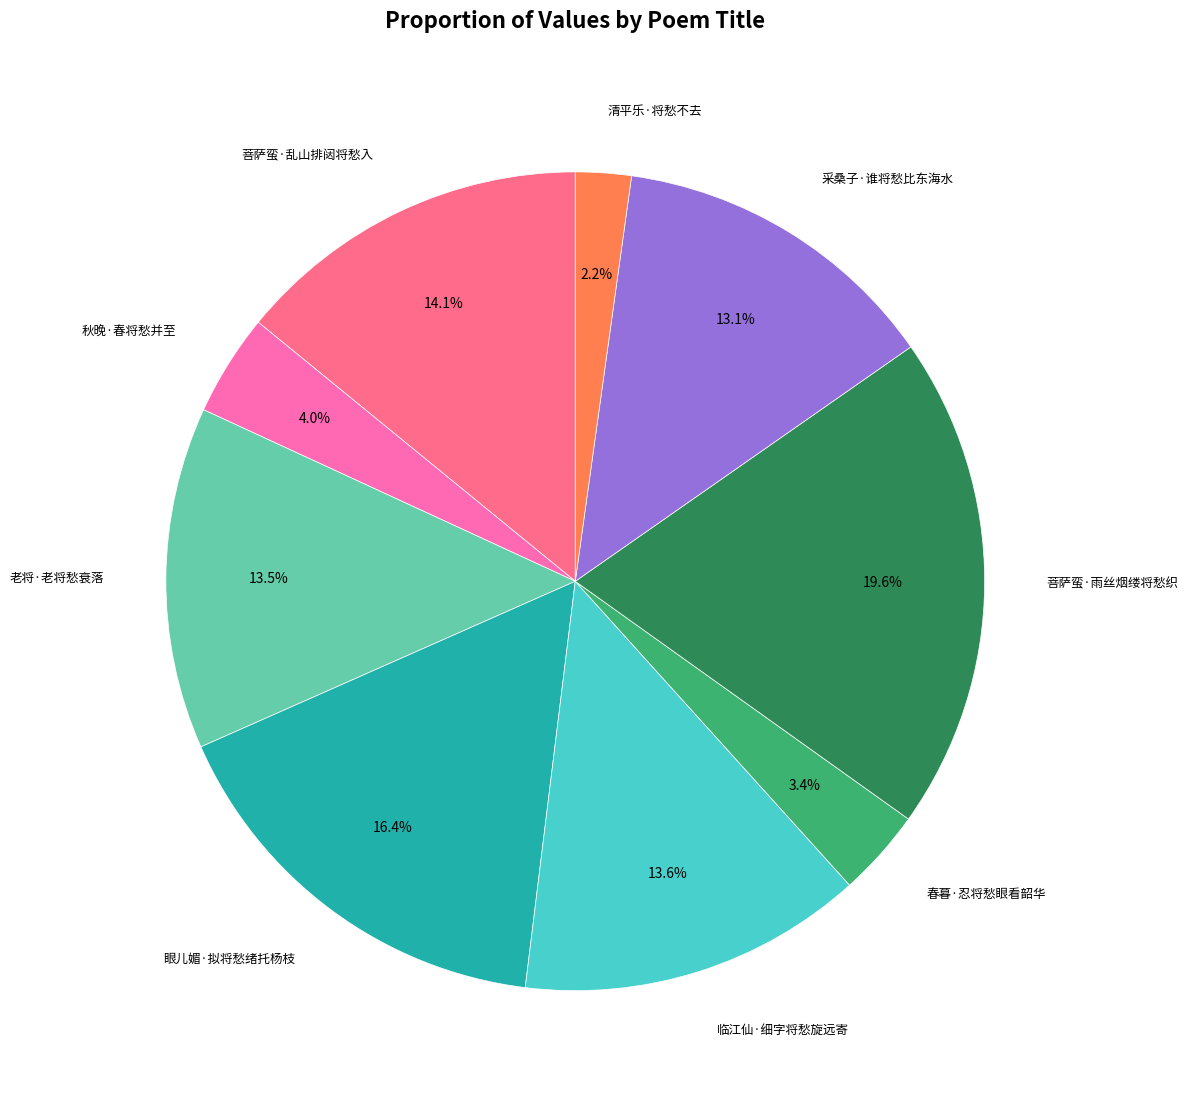

Is there any slice that represents more than half of the pie?

No